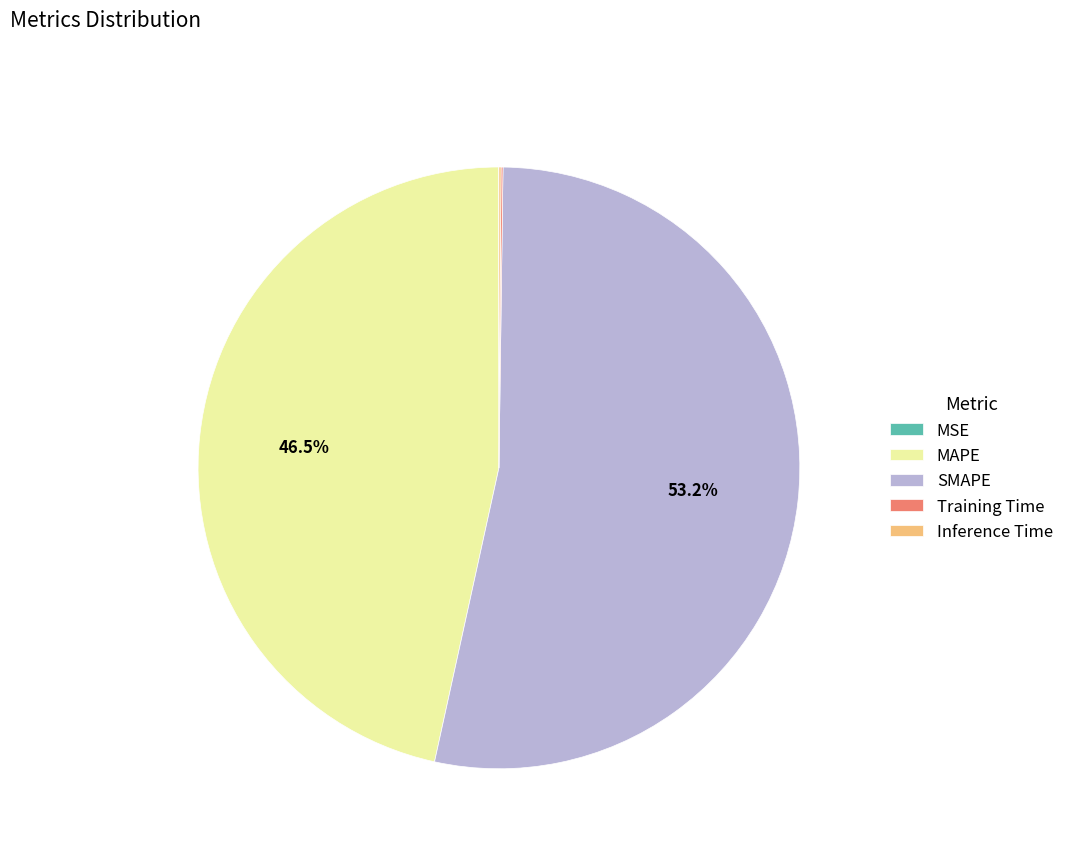

How much of the chart is everything except MAPE?

53.5%